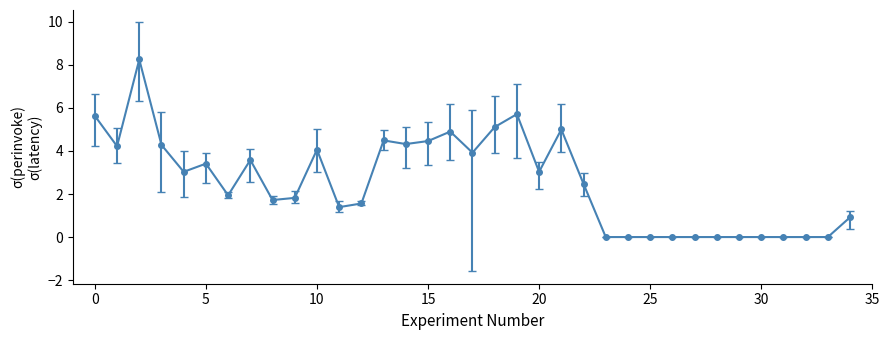

What is the difference between the second highest and minimum values?

5.7